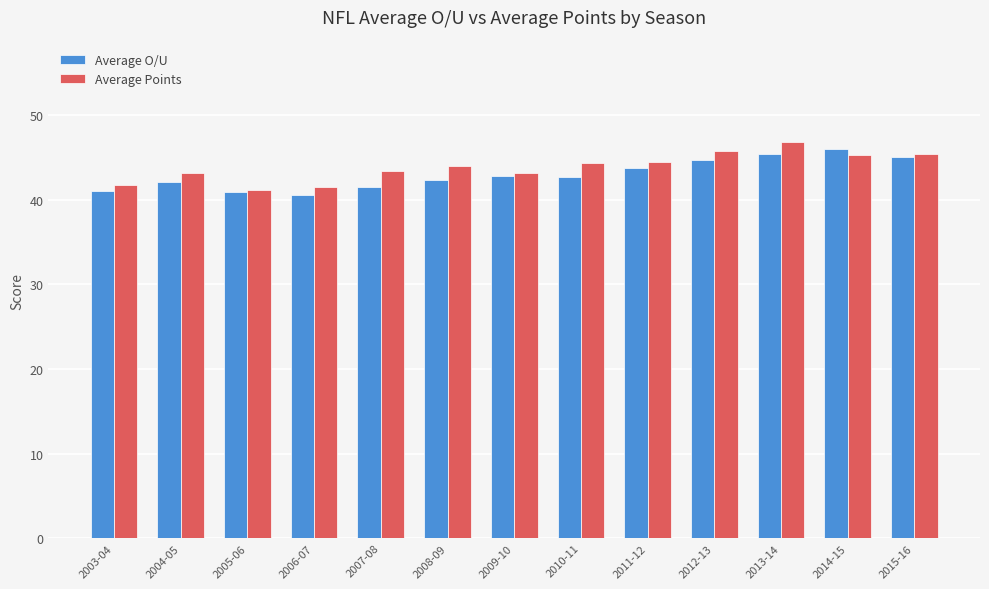

Count the number of data series in this chart.

2